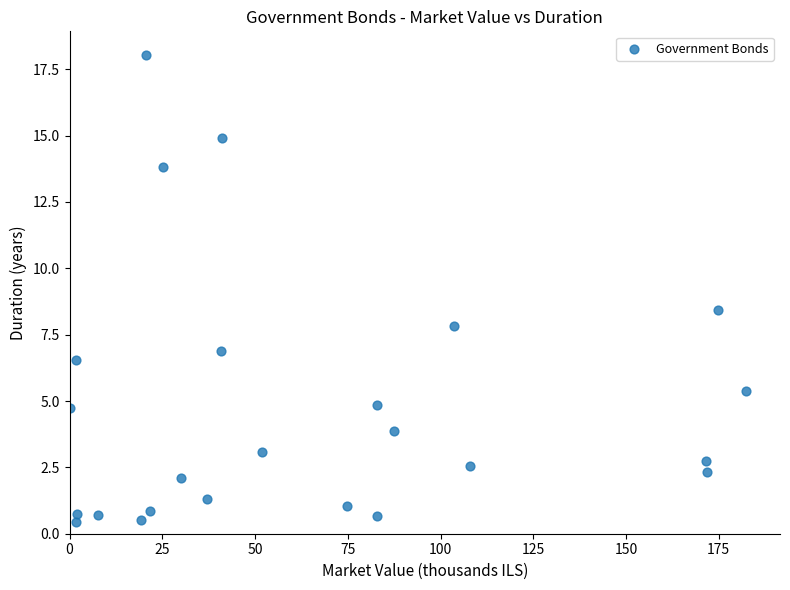

What is the range of X values (max minus min)?

182.4